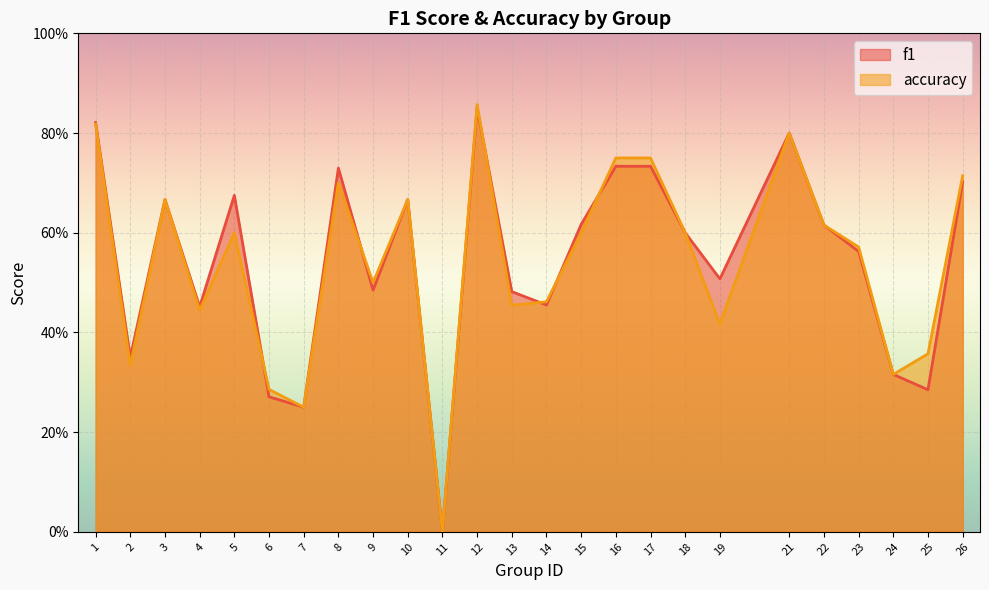

What are all the series names shown in the legend?

f1, accuracy